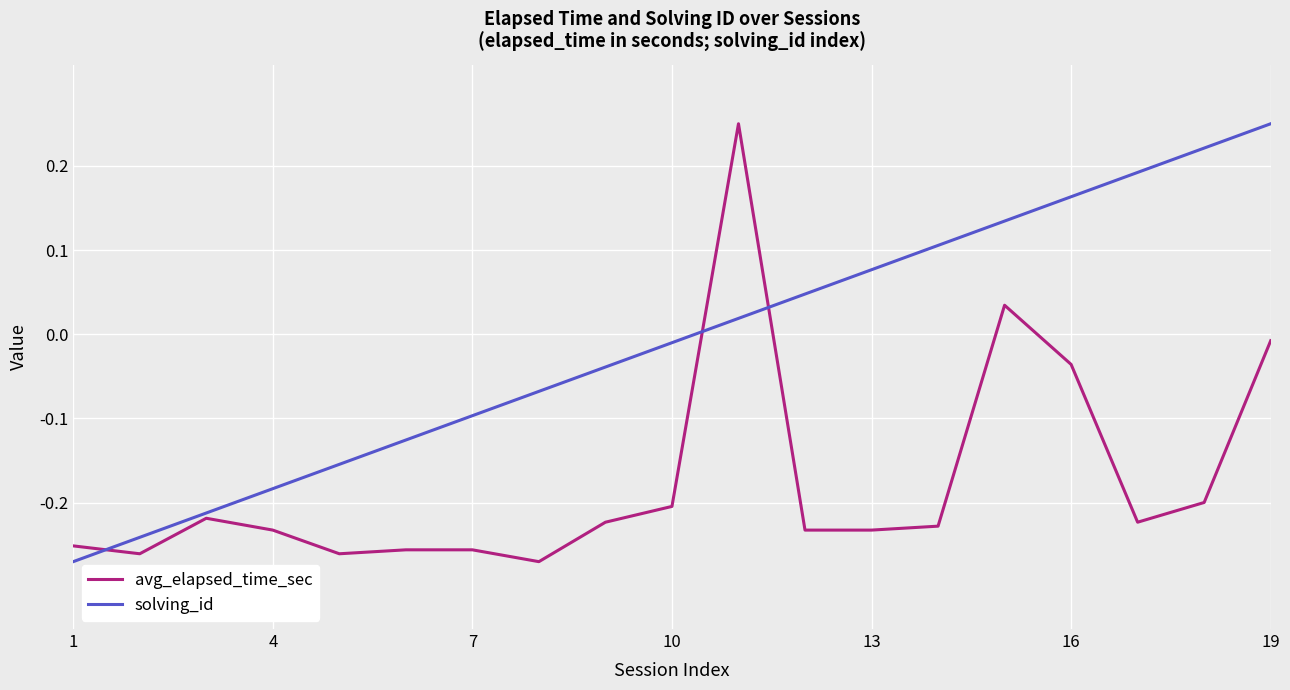

Rank the series by their average value, from lowest to highest.

avg_elapsed_time_sec, solving_id